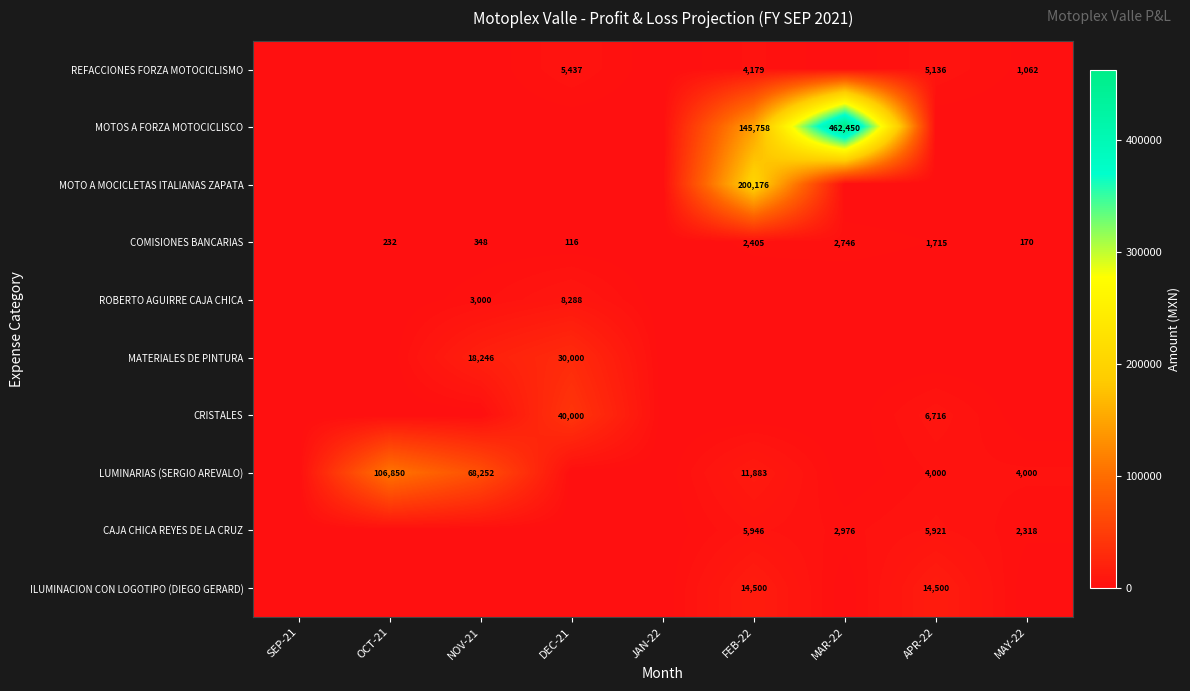

What is the difference between the COMISIONES BANCARIAS values at FEB-22 and MAR-22?

341